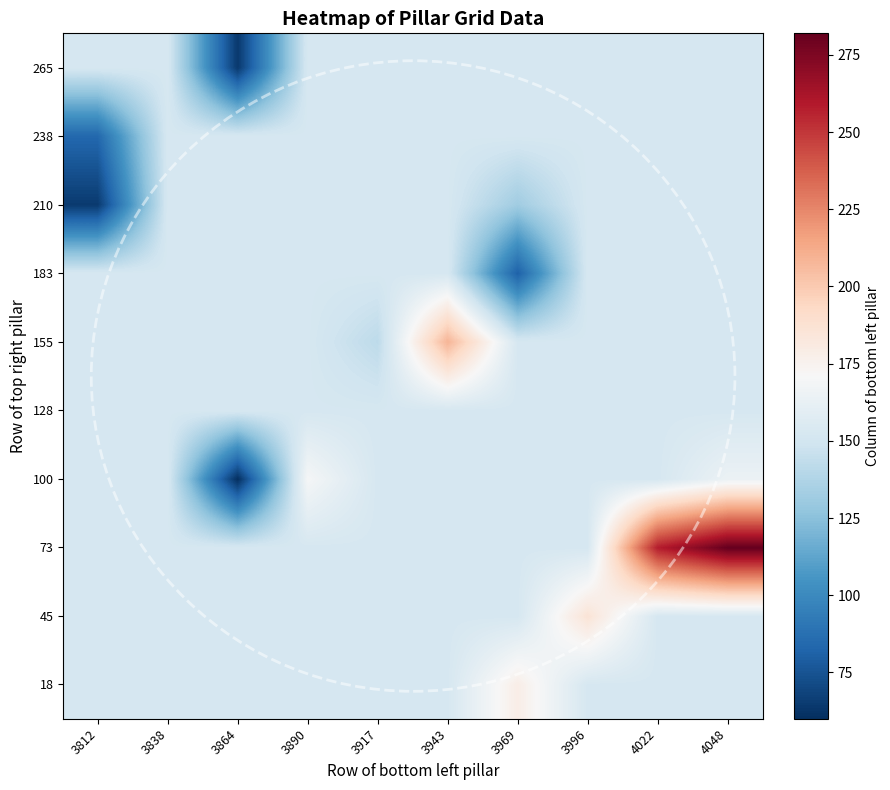

Reading left to right, transcribe all the data shown in this chart.

18: 3812=152.2	3838=152.2	3864=152.2	3890=152.2	3917=152.2	3943=152.2	3969=178.5	3996=152.2	4022=152.2	4048=152.2
45: 3812=152.2	3838=152.2	3864=152.2	3890=152.2	3917=152.2	3943=152.2	3969=152.2	3996=186.0	4022=152.2	4048=152.2
73: 3812=152.2	3838=152.2	3864=152.2	3890=152.2	3917=152.2	3943=152.2	3969=152.2	3996=152.2	4022=258.0	4048=282.0
100: 3812=152.2	3838=152.2	3864=60.0	3890=169.5	3917=152.2	3943=152.2	3969=152.2	3996=152.2	4022=152.2	4048=164.4
128: 3812=152.2	3838=152.2	3864=152.2	3890=152.2	3917=152.0	3943=152.2	3969=152.2	3996=152.2	4022=152.2	4048=152.2
155: 3812=152.2	3838=152.2	3864=152.2	3890=152.2	3917=142.0	3943=208.8	3969=152.2	3996=152.2	4022=152.2	4048=152.2
183: 3812=152.2	3838=152.2	3864=152.2	3890=152.2	3917=152.2	3943=152.2	3969=81.0	3996=152.2	4022=152.2	4048=152.2
210: 3812=64.7	3838=152.2	3864=152.2	3890=152.2	3917=152.2	3943=152.2	3969=132.0	3996=152.2	4022=152.2	4048=152.2
238: 3812=84.0	3838=152.2	3864=152.2	3890=152.2	3917=152.2	3943=152.2	3969=152.2	3996=152.2	4022=152.2	4048=152.2
265: 3812=152.2	3838=152.2	3864=64.0	3890=152.2	3917=152.2	3943=152.2	3969=152.2	3996=152.2	4022=152.2	4048=152.2